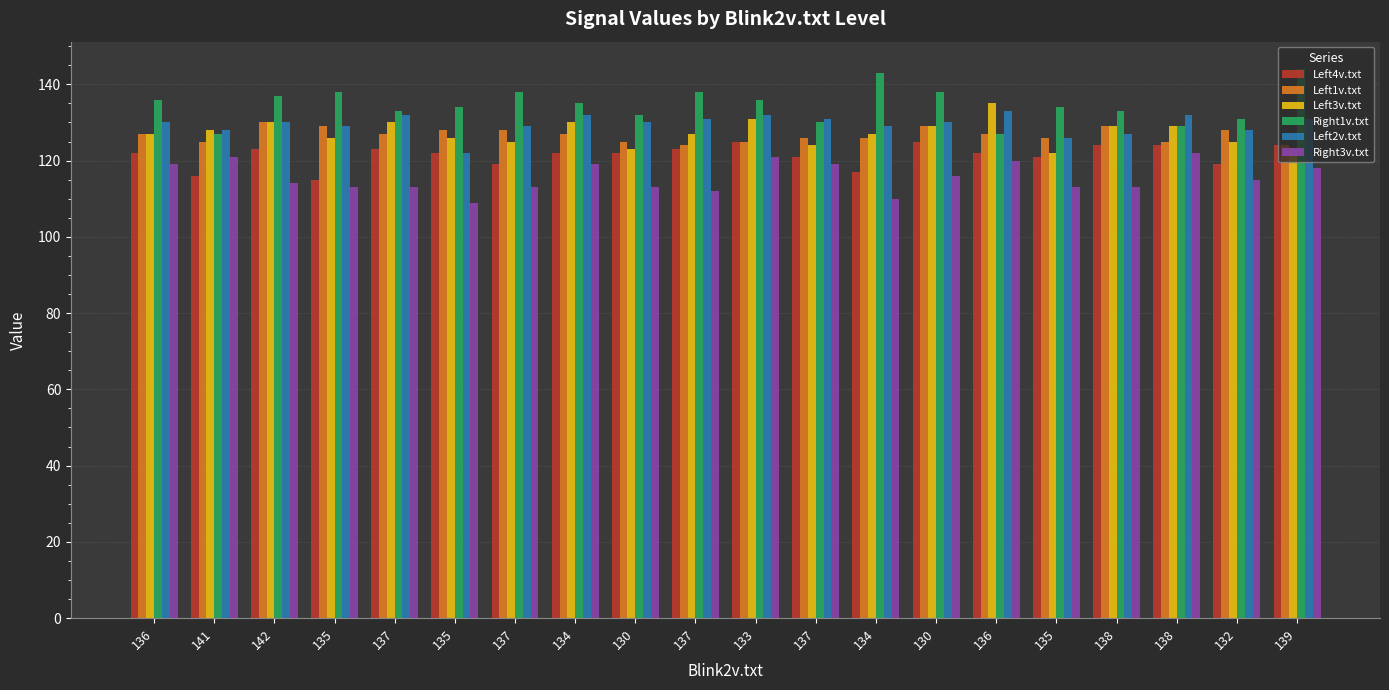

What are all the series names shown in the legend?

Left4v.txt, Left1v.txt, Left3v.txt, Right1v.txt, Left2v.txt, Right3v.txt